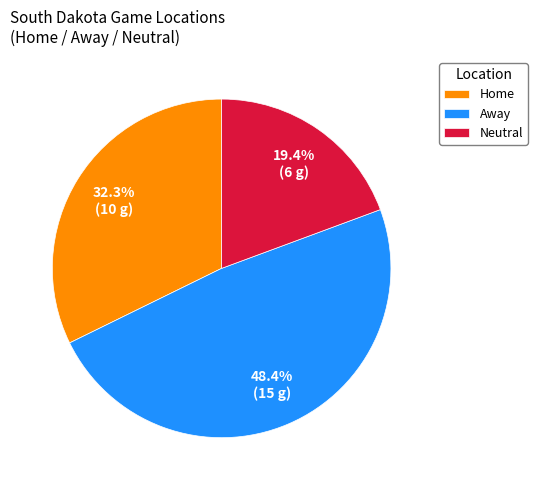

To the nearest percent, what is the difference between the largest and smallest slice percentages?

29%